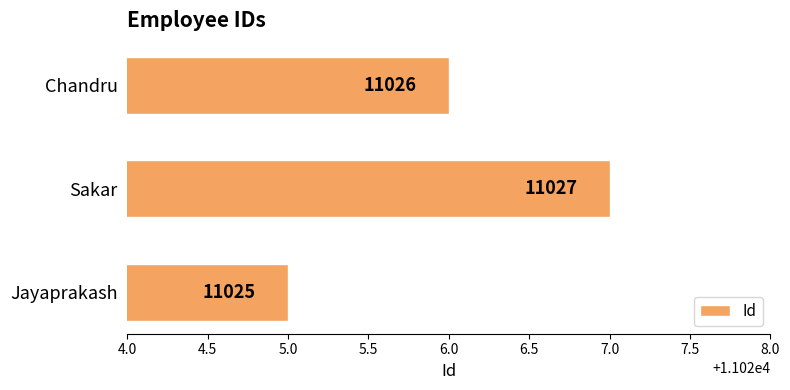

Are the bars horizontal?

Yes